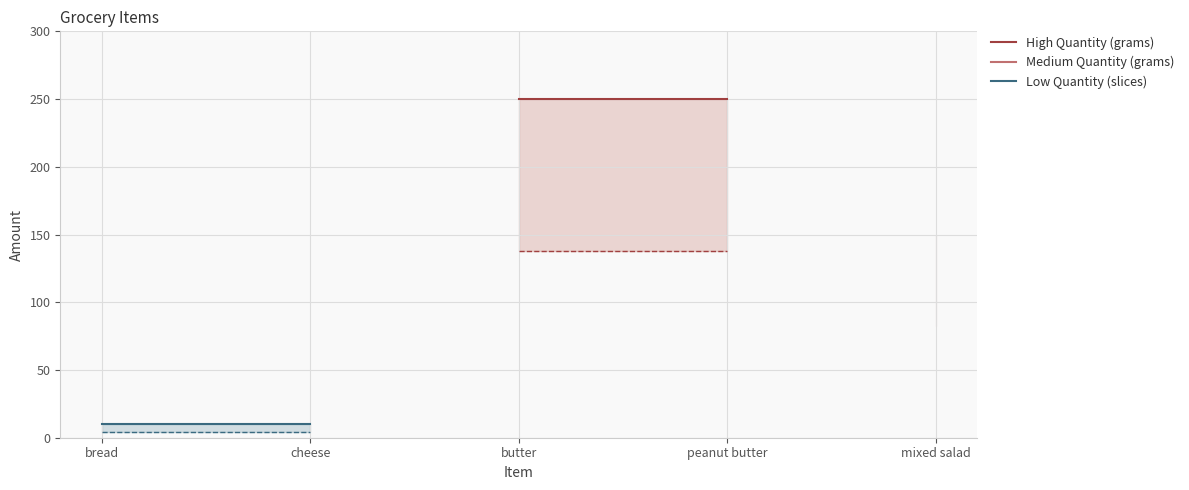

What is the maximum value shown in the chart?

250